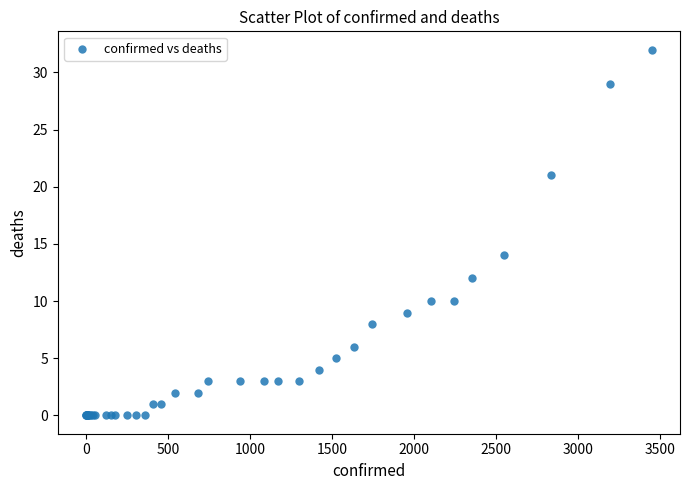

What Y value in the scatter plot is closest to 16?

14